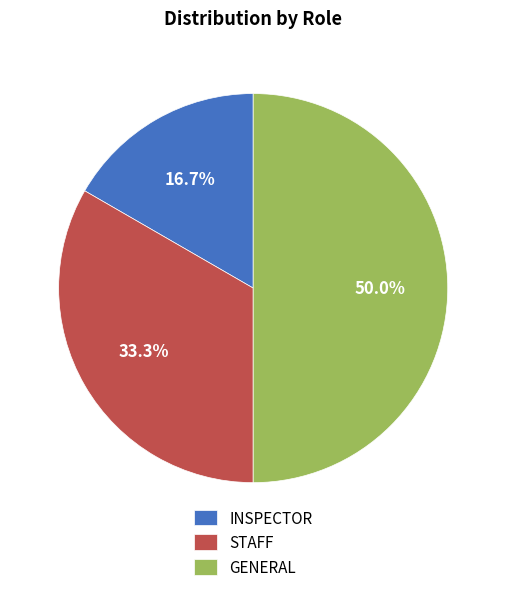

The GENERAL slice represents 50% of the pie. True or false?

True